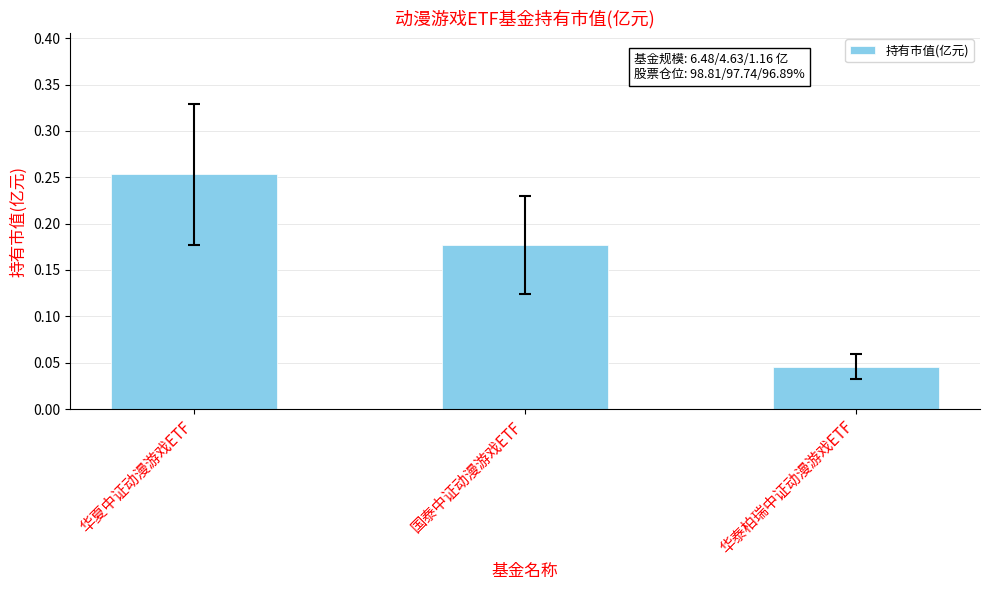

Is it true that the value at 国泰中证动漫游戏ETF is 0.1?

False